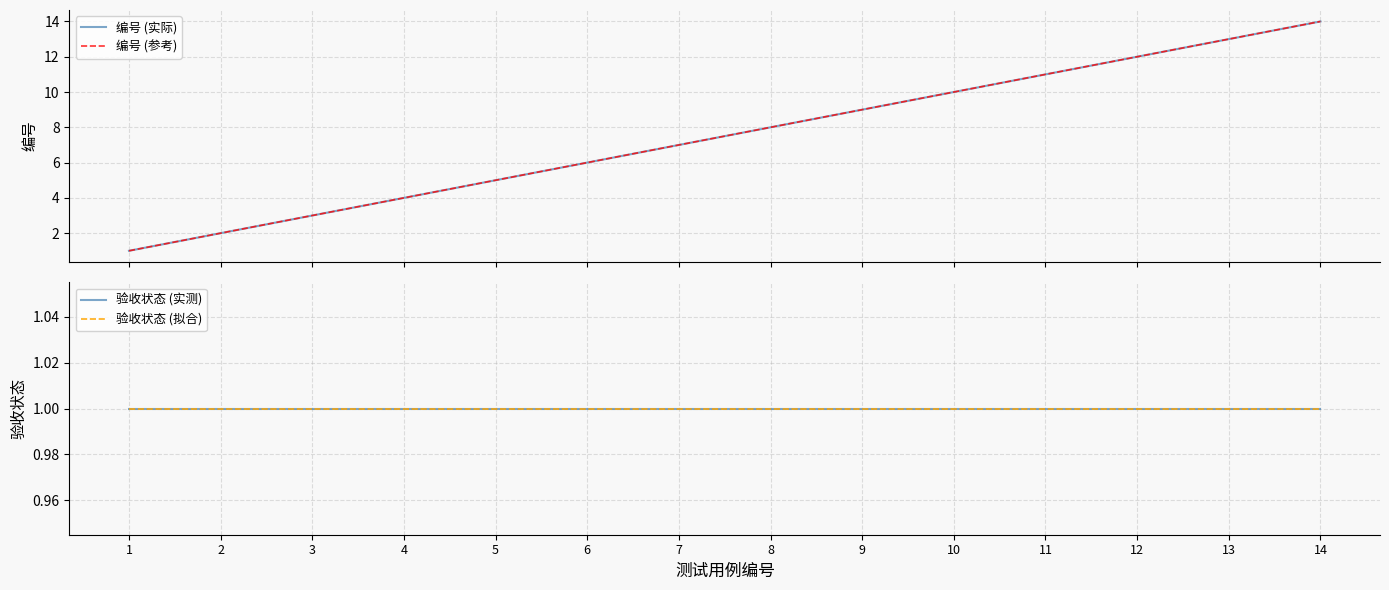

Reading left to right, what are all the values shown in this chart?

编号 (实际): 1=1	2=2	3=3	4=4	5=5	6=6	7=7	8=8	9=9	10=10	11=11	12=12	13=13	14=14
编号 (参考): 1=1	2=2	3=3	4=4	5=5	6=6	7=7	8=8	9=9	10=10	11=11	12=12	13=13	14=14
验收状态 (实测): 1=1	2=1	3=1	4=1	5=1	6=1	7=1	8=1	9=1	10=1	11=1	12=1	13=1	14=1
验收状态 (拟合): 1=1	2=1	3=1	4=1	5=1	6=1	7=1	8=1	9=1	10=1	11=1	12=1	13=1	14=1